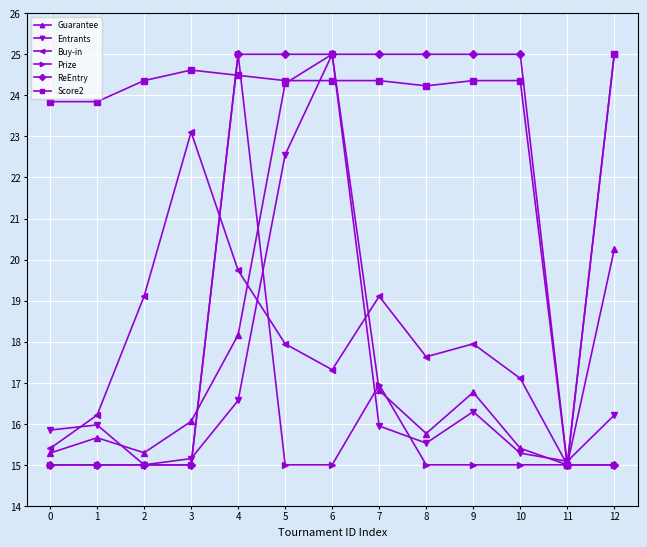

The value of Score2 at 11 is 15.0. True or false?

True